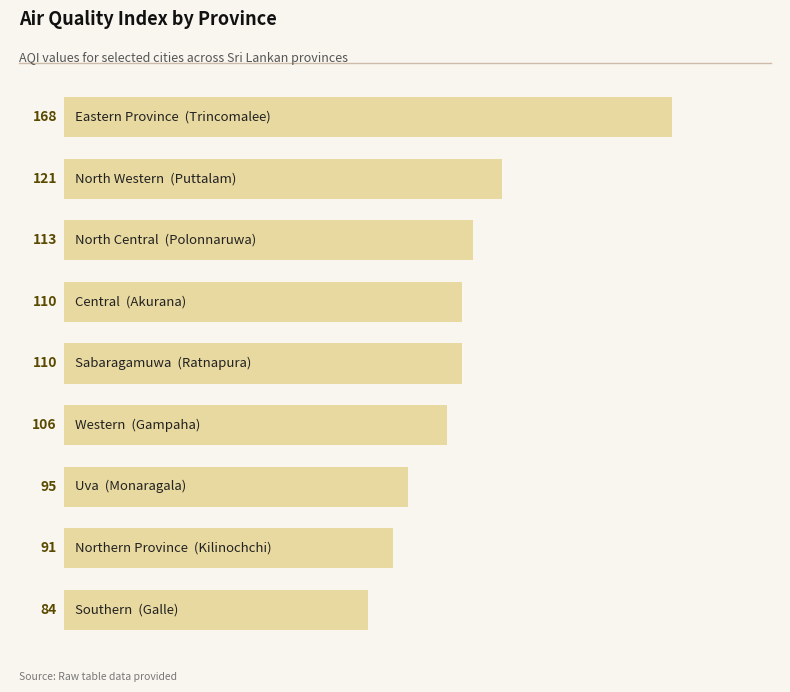

What is the minimum value shown in the chart?

84